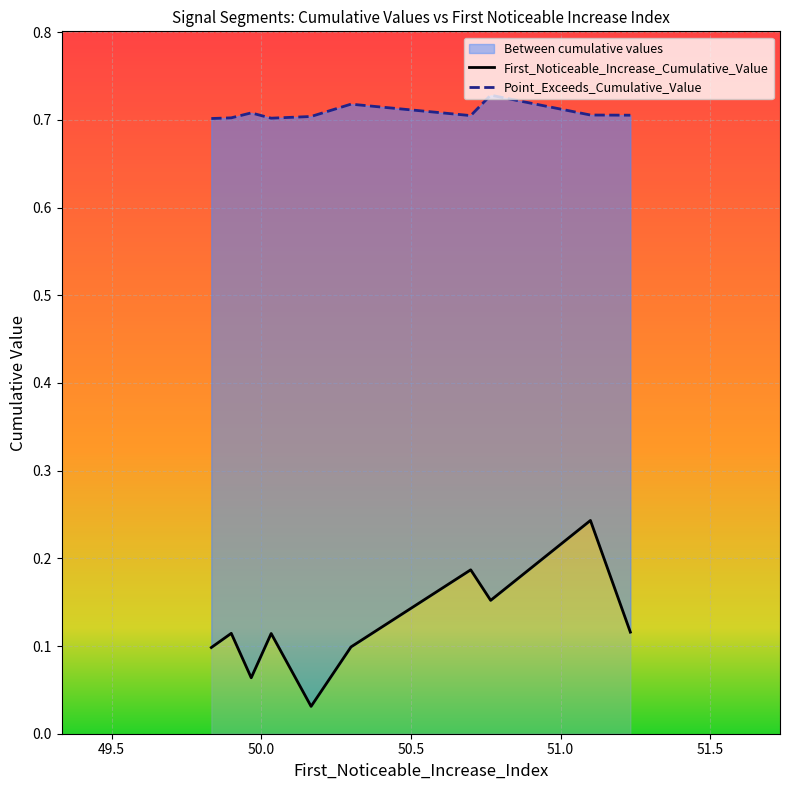

Is it true that First_Noticeable_Increase_Cumulative_Value equals 0.1 at 50.0?

False